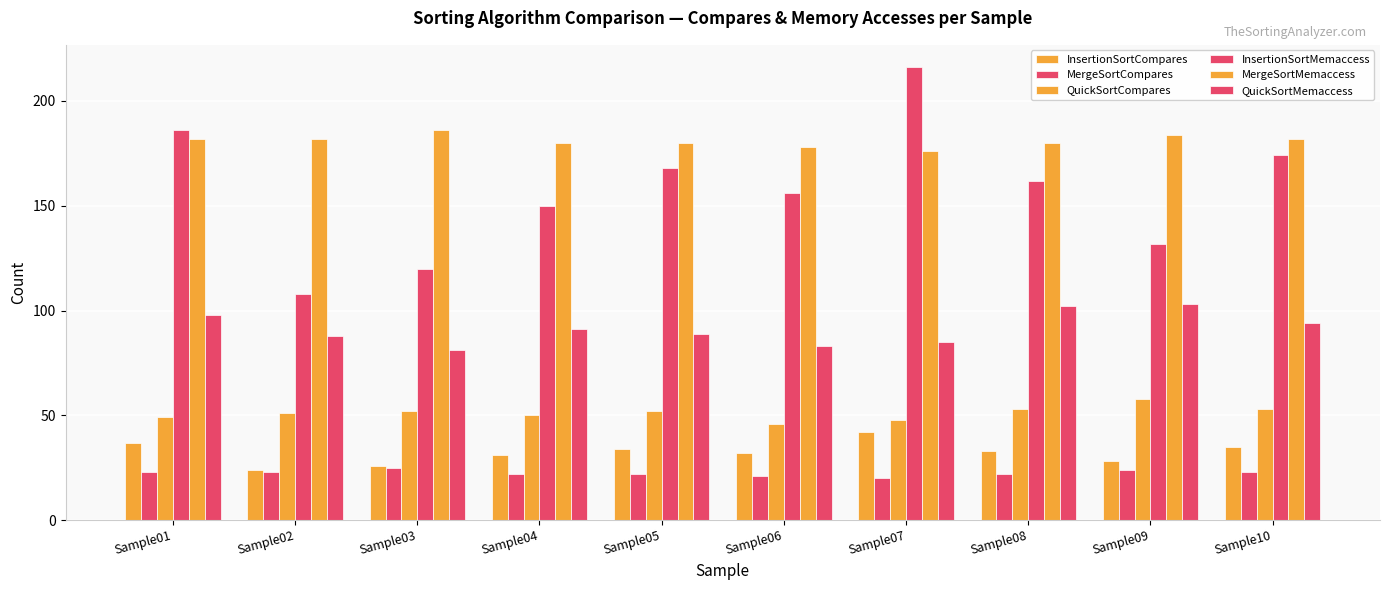

The MergeSortMemaccess series shows 317 at Sample09. True or false?

False